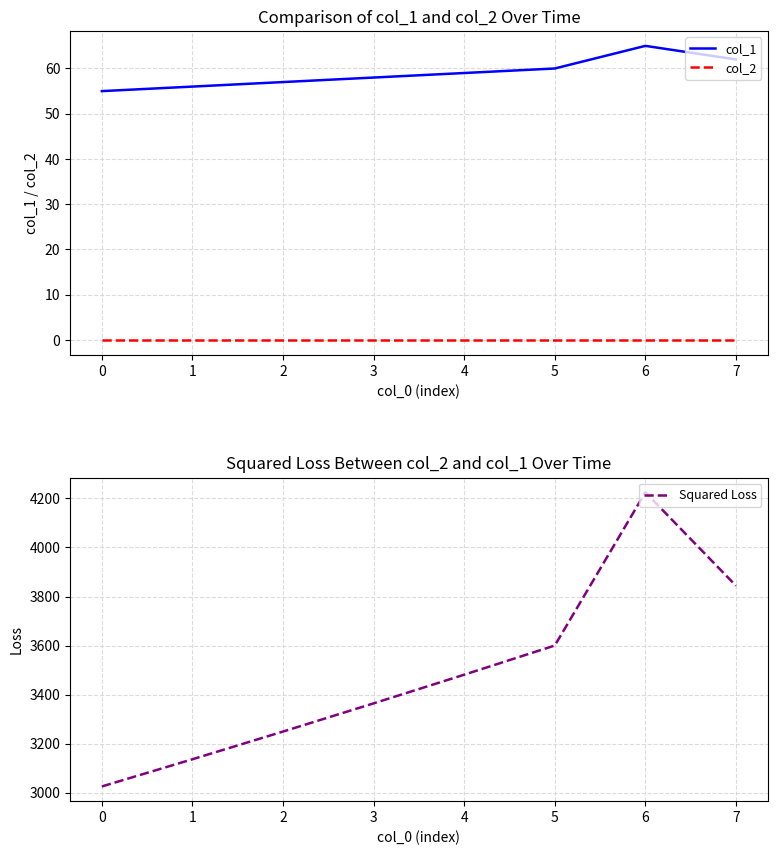

Does the chart display data point markers on the line(s)?

No